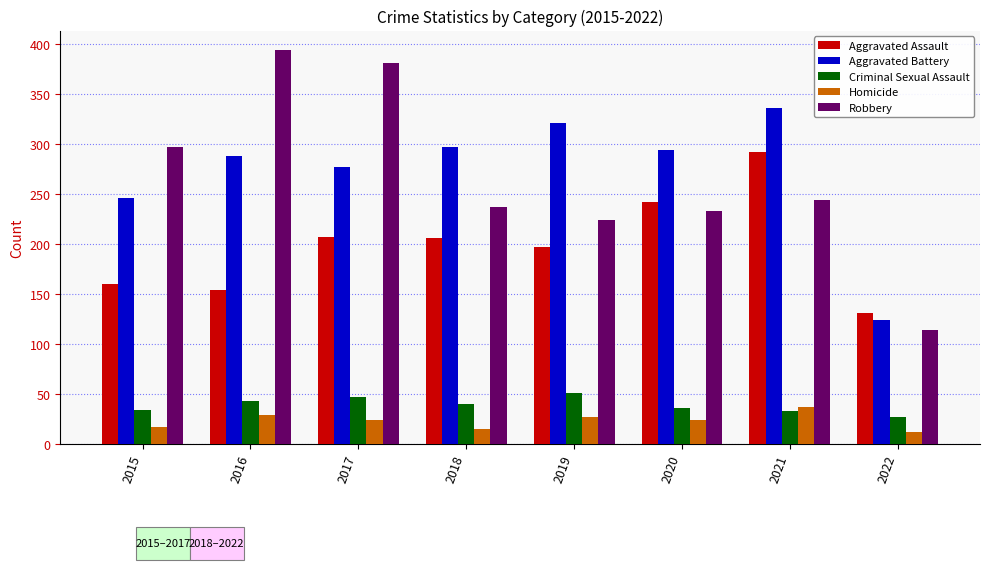

What value does the Criminal Sexual Assault series have at 2020?

36